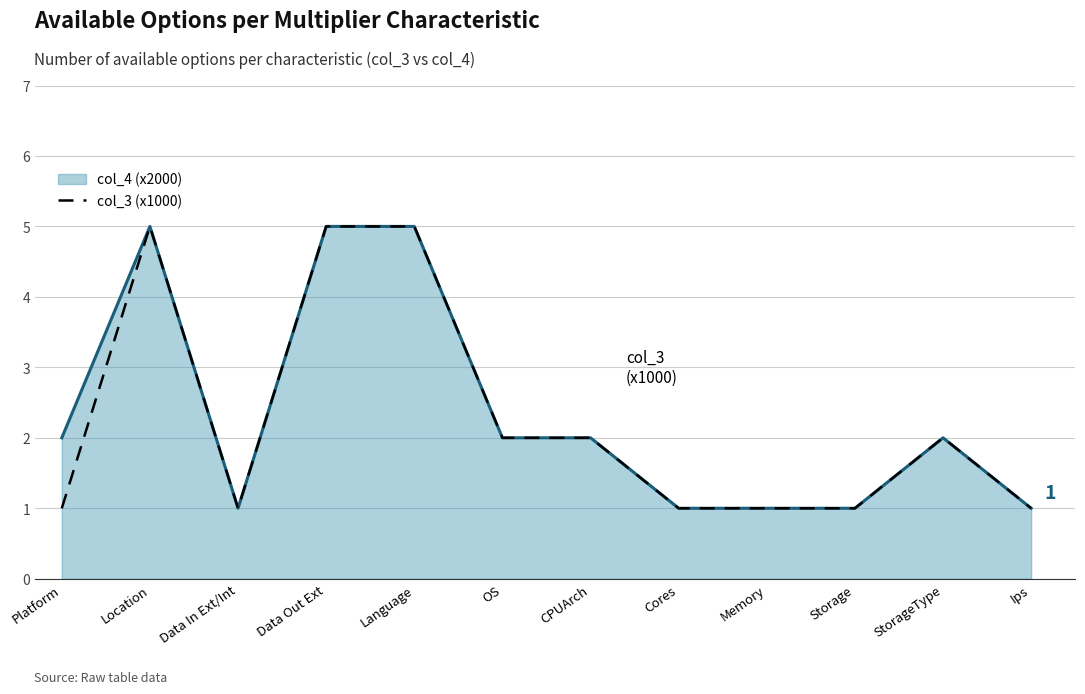

True or false: col_3 (x1000) has a value of 1 at Data In Ext/Int.

True